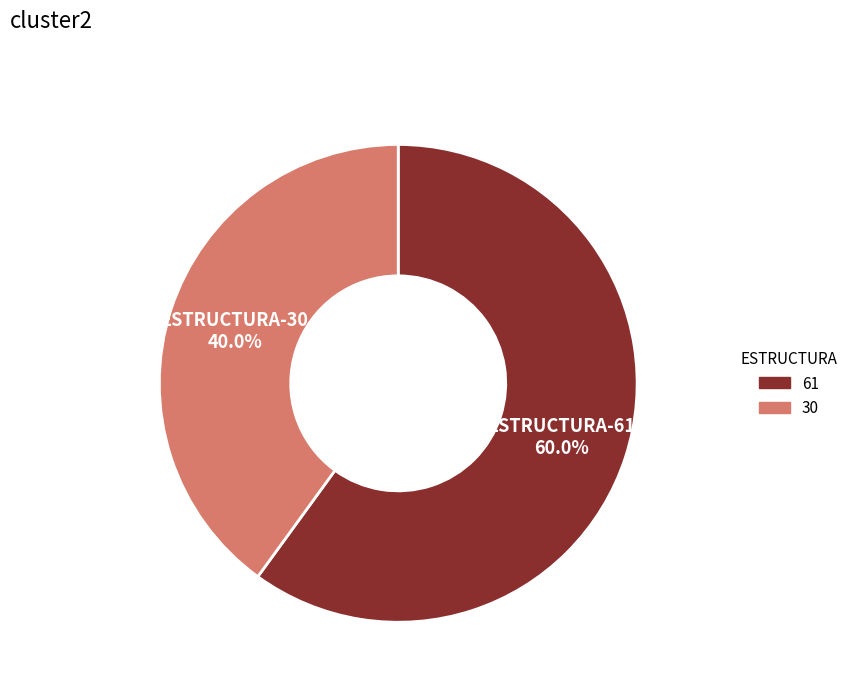

How many slices are in this pie chart?

2